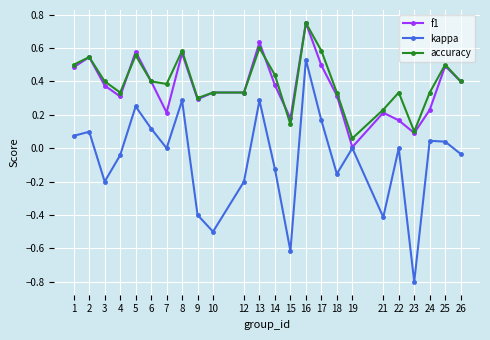

What is the minimum value shown in the chart?

-0.8